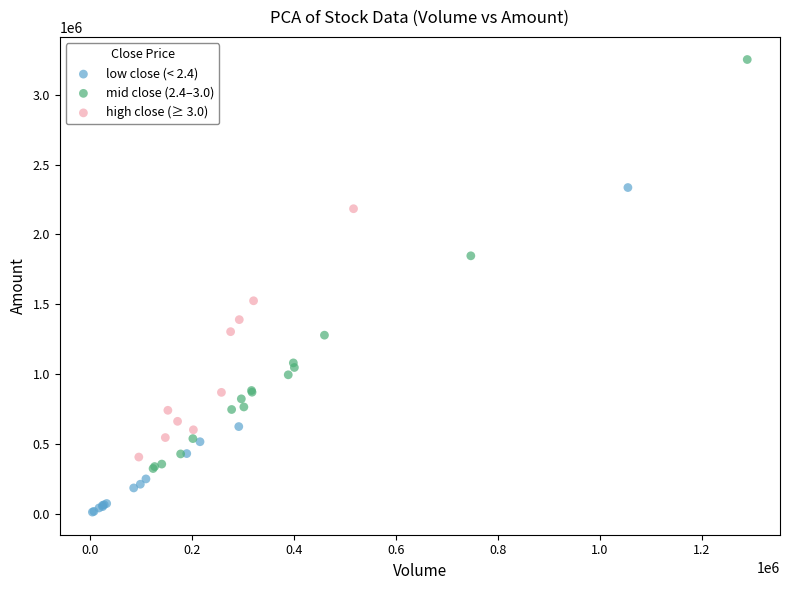

Which series has the widest spread of Y values?

mid close (2.4–3.0)